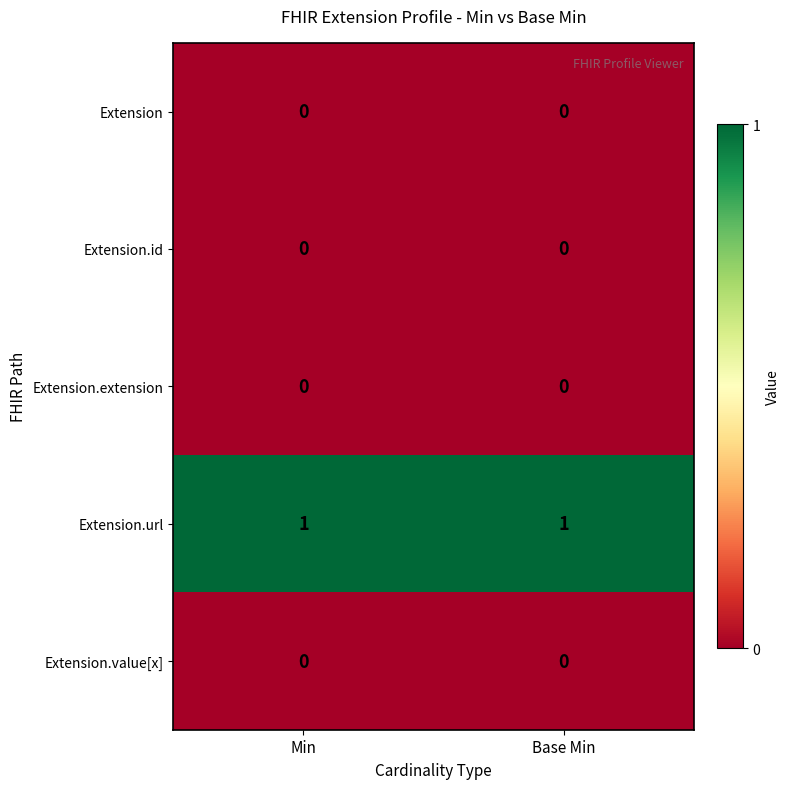

Reading right to left, extract all data points from this chart.

Extension: Base Min=0	Min=0
Extension.id: Base Min=0	Min=0
Extension.extension: Base Min=0	Min=0
Extension.url: Base Min=1	Min=1
Extension.value[x]: Base Min=0	Min=0